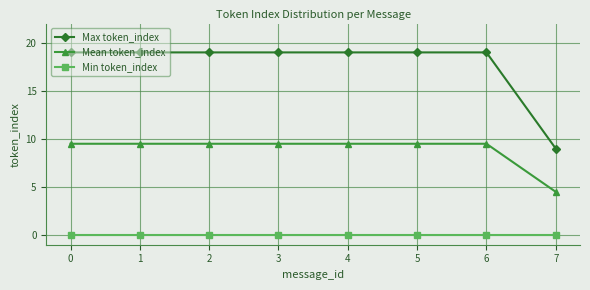

What is the greatest value displayed?

19.0